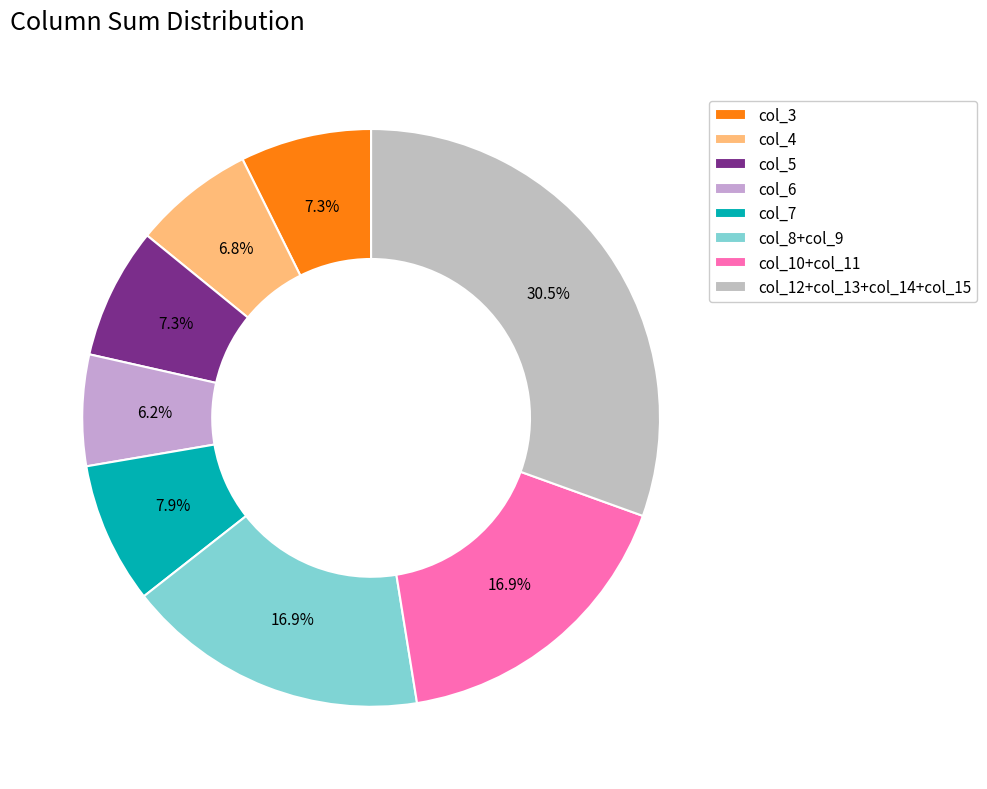

Which slice is the smallest?

col_6